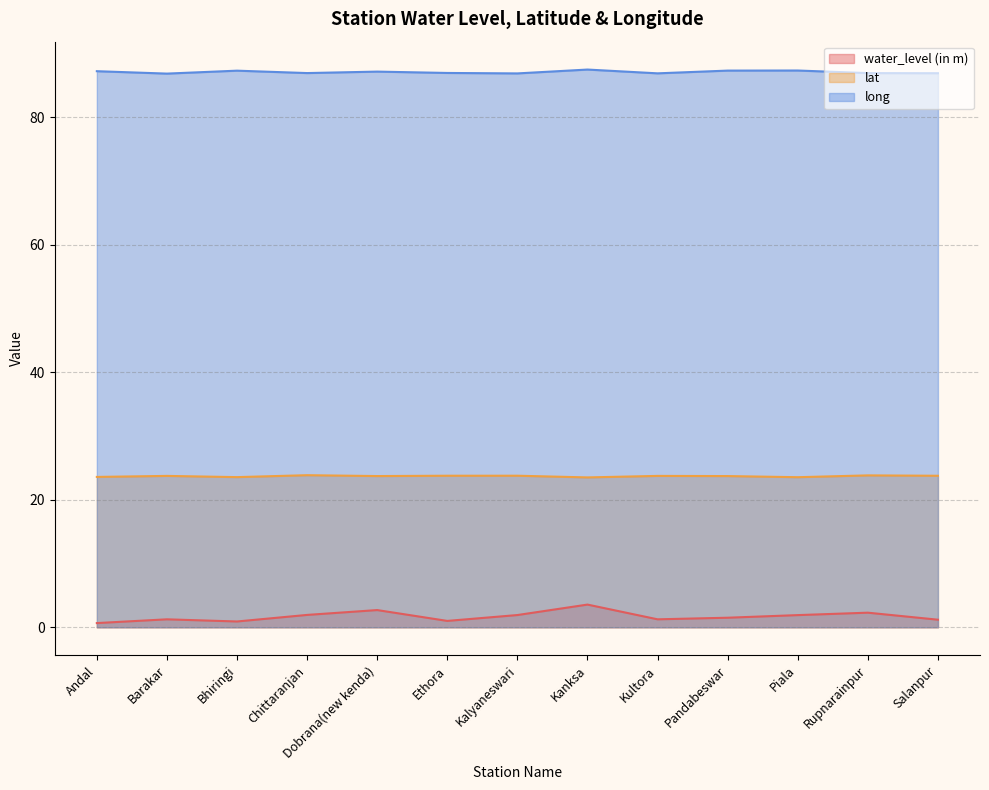

The value of long at Kalyaneswari is 60.1. True or false?

False